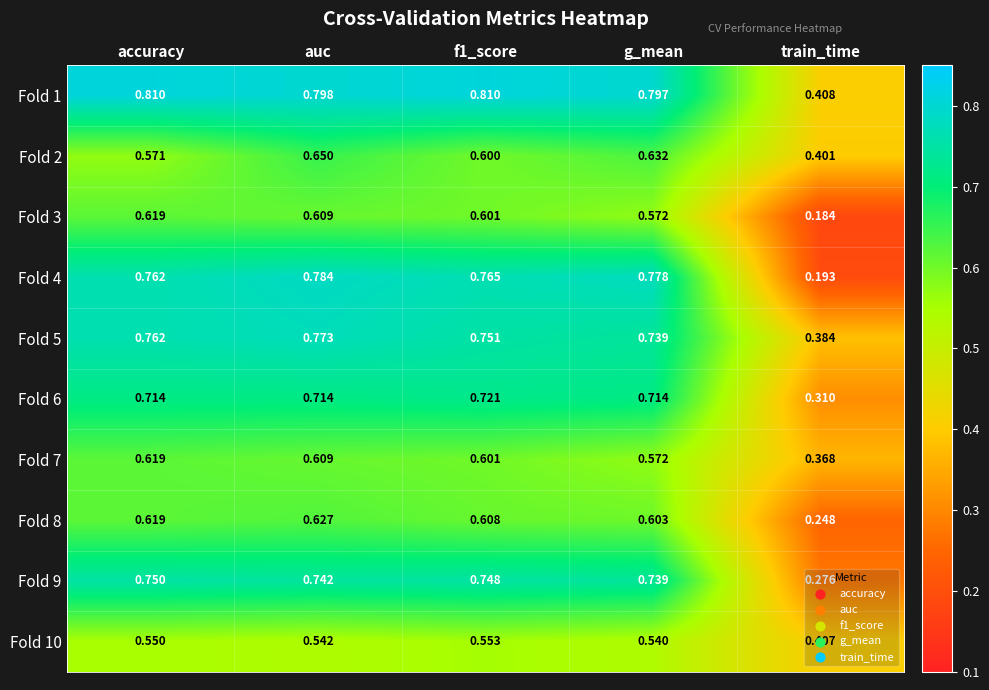

Which series has the largest total across all categories?

Fold 1